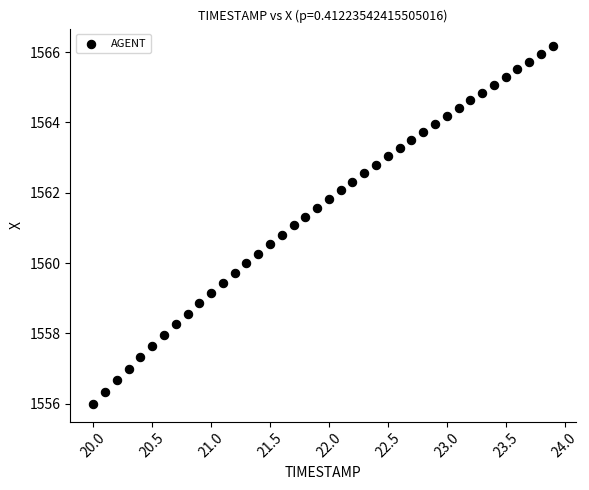

What is the range of Y values (max minus min)?

10.2